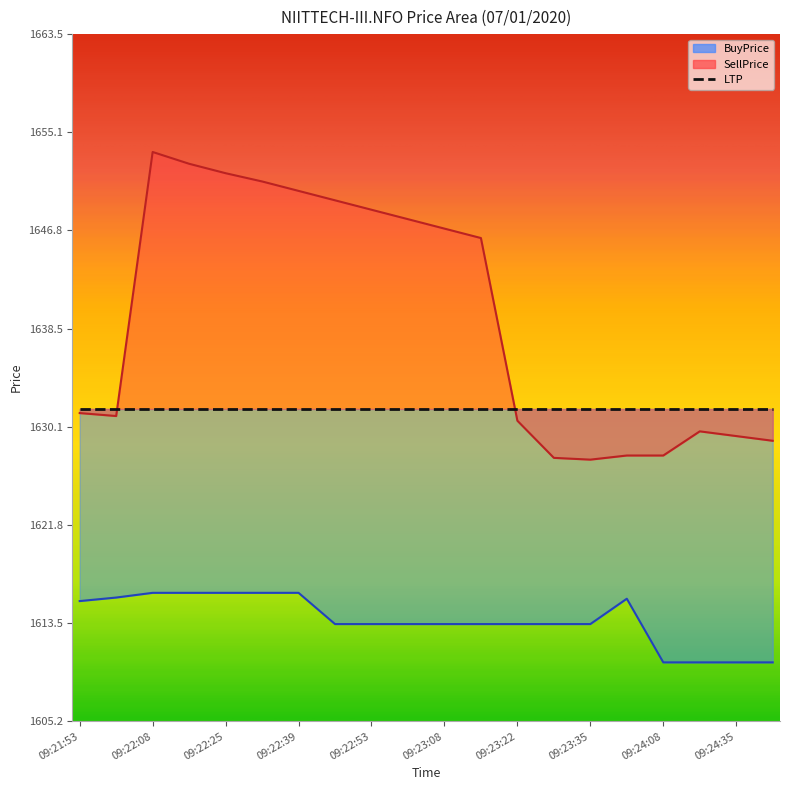

Reading left to right, extract all data points from this chart.

BuyPrice: 1615.3	1615.7	1616.0	1616.0	1616.0	1616.0	1616.0	1613.4	1613.4	1613.4	1613.4	1613.4	1613.4	1613.4	1613.4	1615.5	1610.2	1610.2	1610.2	1610.2
SellPrice: 1631.3	1631.0	1653.5	1652.5	1651.7	1651.0	1650.2	1649.3	1648.5	1647.8	1647.0	1646.2	1630.7	1627.5	1627.3	1627.7	1627.7	1629.8	1629.3	1629.0